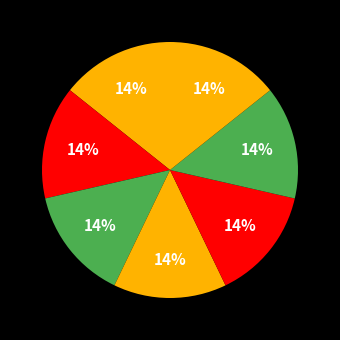

How many slices are in this pie chart?

7